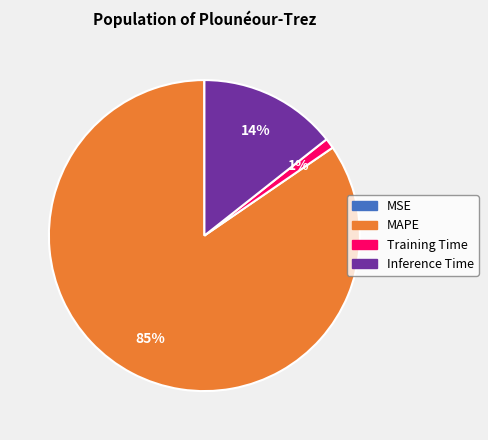

Is there a majority slice in this chart?

Yes